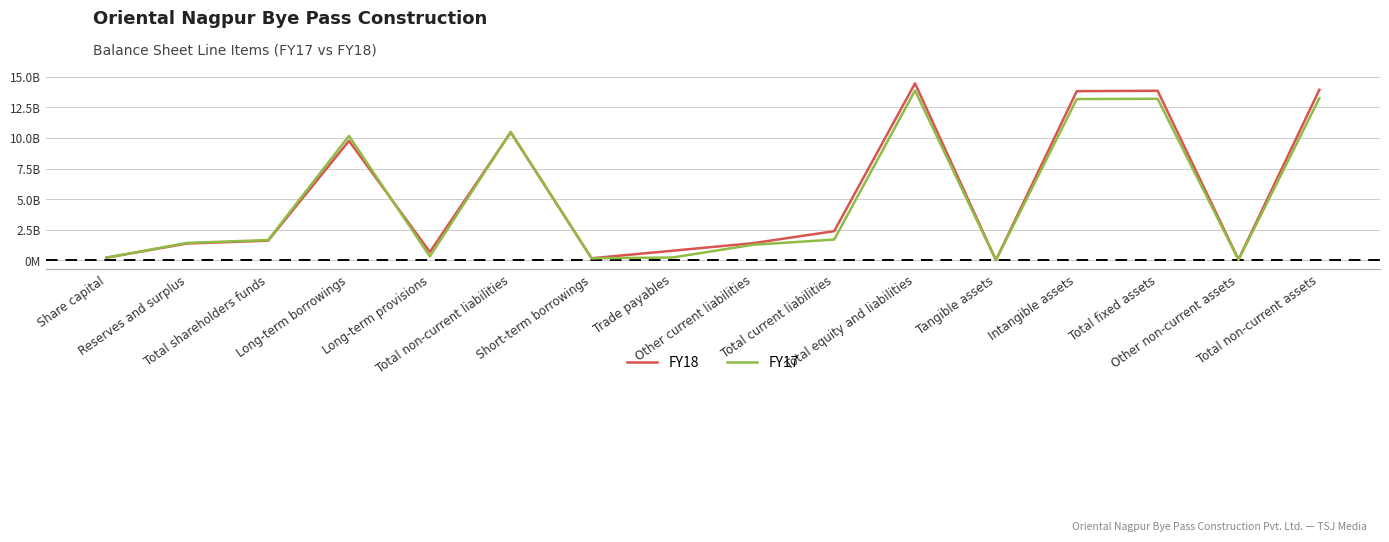

Is this an area chart (filled region under the line)?

No